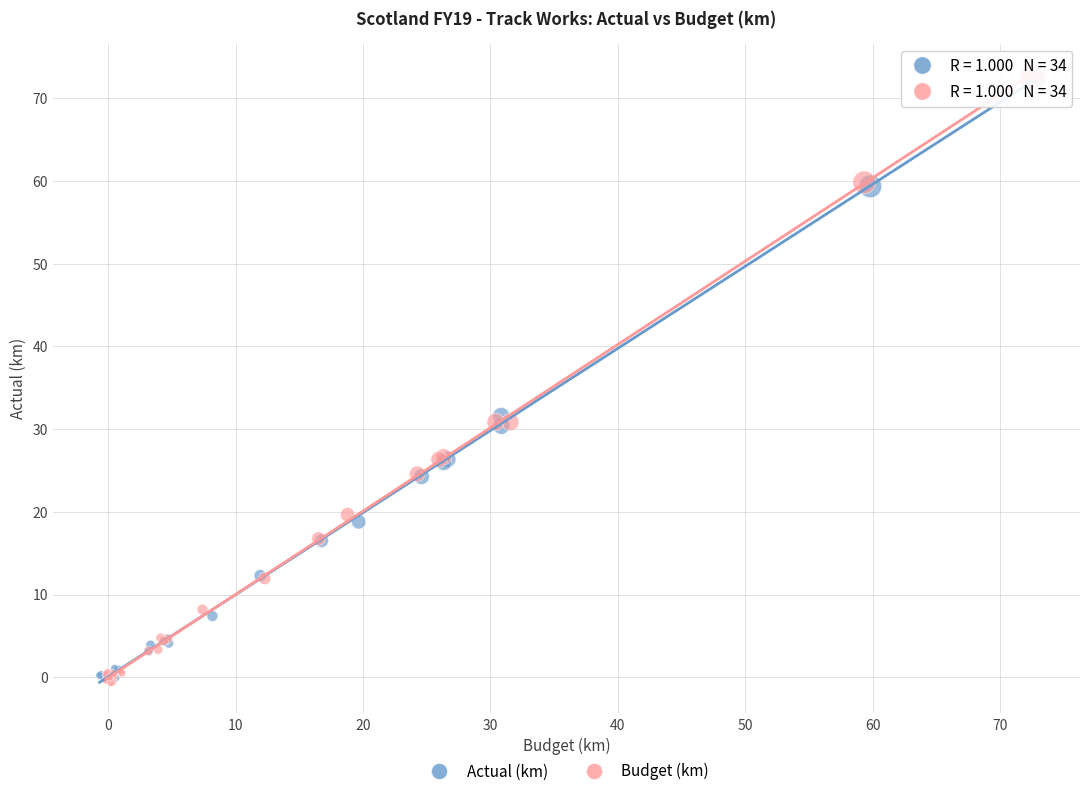

Which series has the widest spread of Y values?

Budget (km)